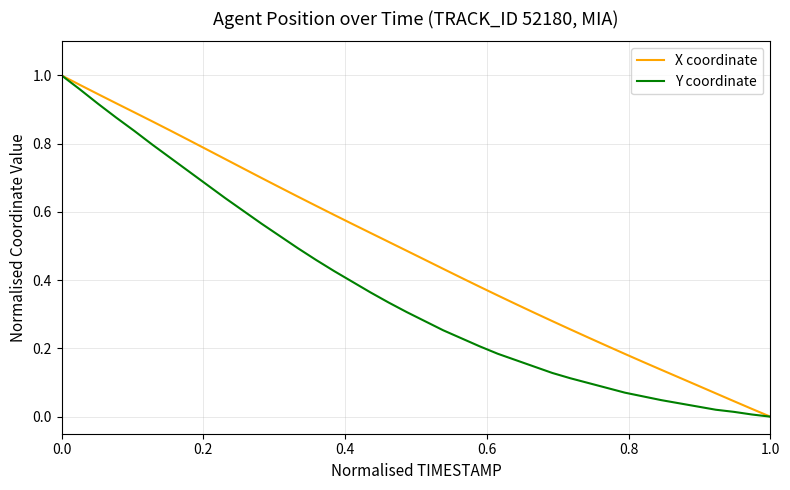

Rank the series by their average value, from lowest to highest.

Y coordinate, X coordinate